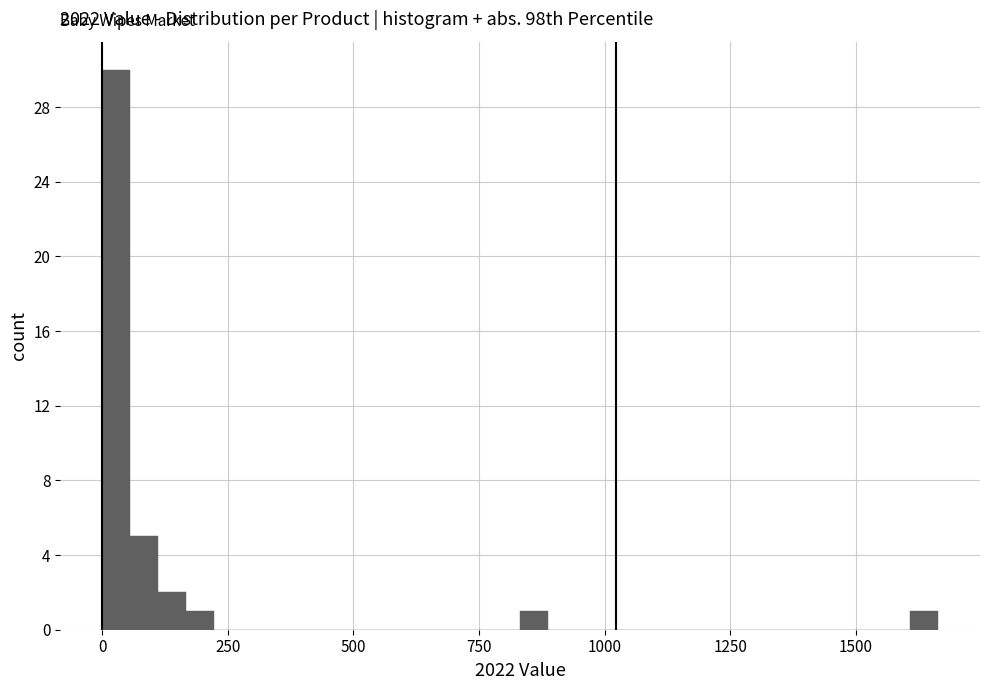

Around what value on the x-axis is the tallest bar? Give the approximate position of its centre, as read against the axis.

50